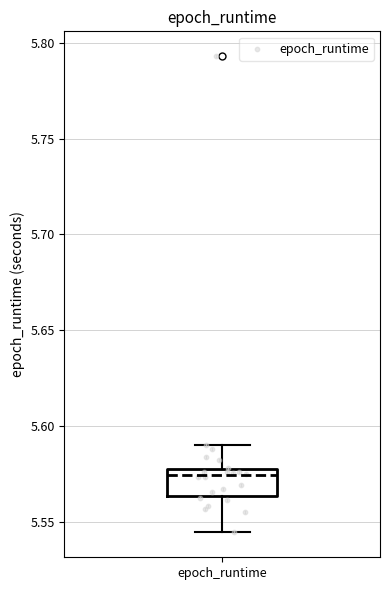

Transcribe this box plot: give where the median line is, the range the box spans, and where the two whiskers end, as read against the y-axis. The values are not printed on the chart, so give them approximately, as read against the axis.

median 5.575, box 5.565 to 5.580, whiskers 5.545 to 5.590